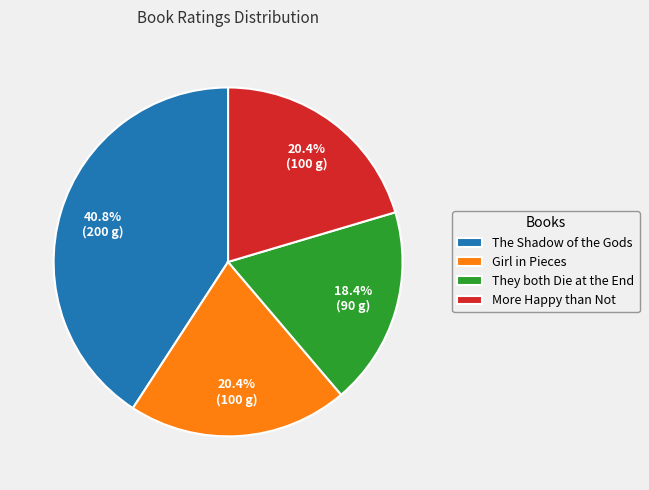

Approximately how many times larger is the value at More Happy than Not compared to Girl in Pieces?

1.0